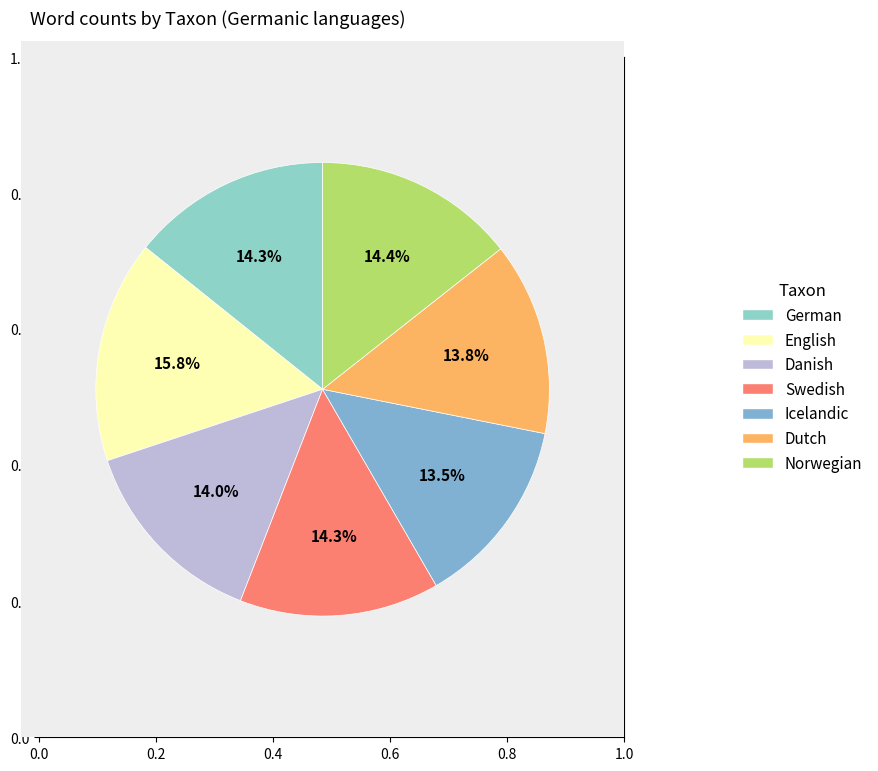

Which category has the biggest portion of the pie?

English